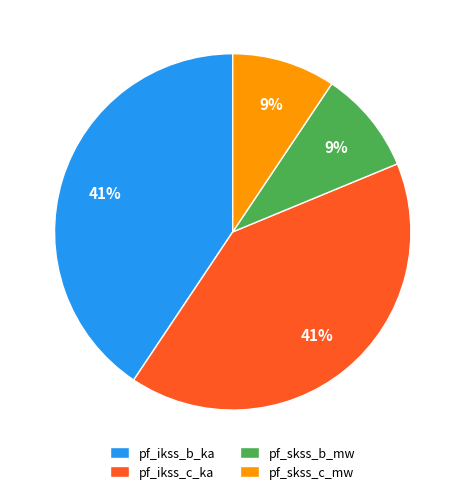

To the nearest percent, what is the average slice percentage?

25%